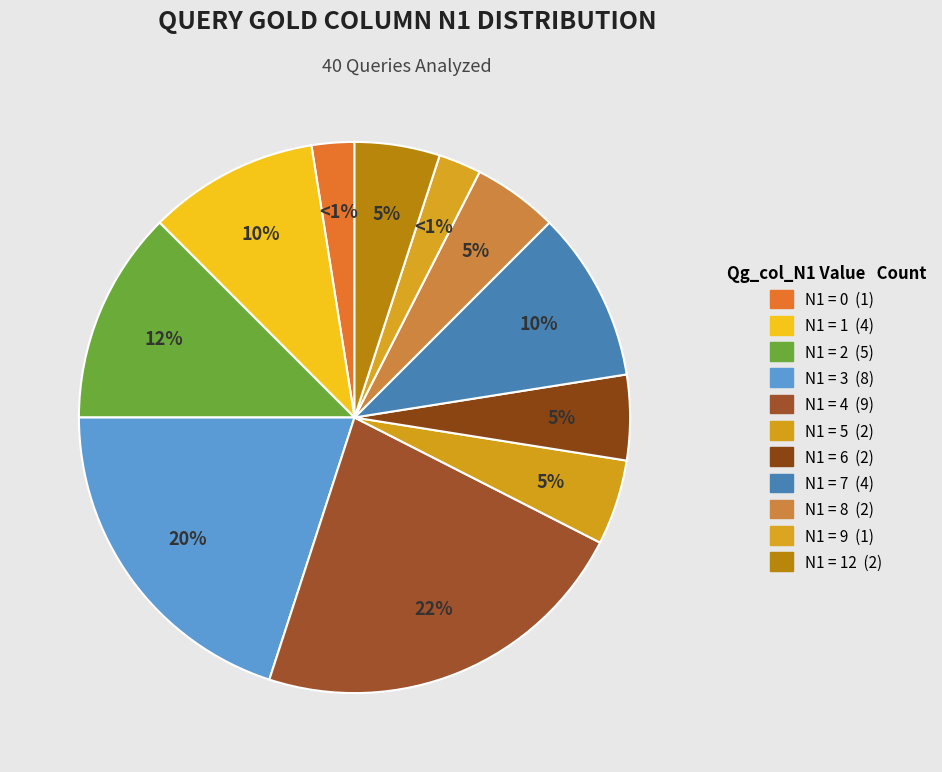

Does N1=9 account for over 50% of the chart?

No